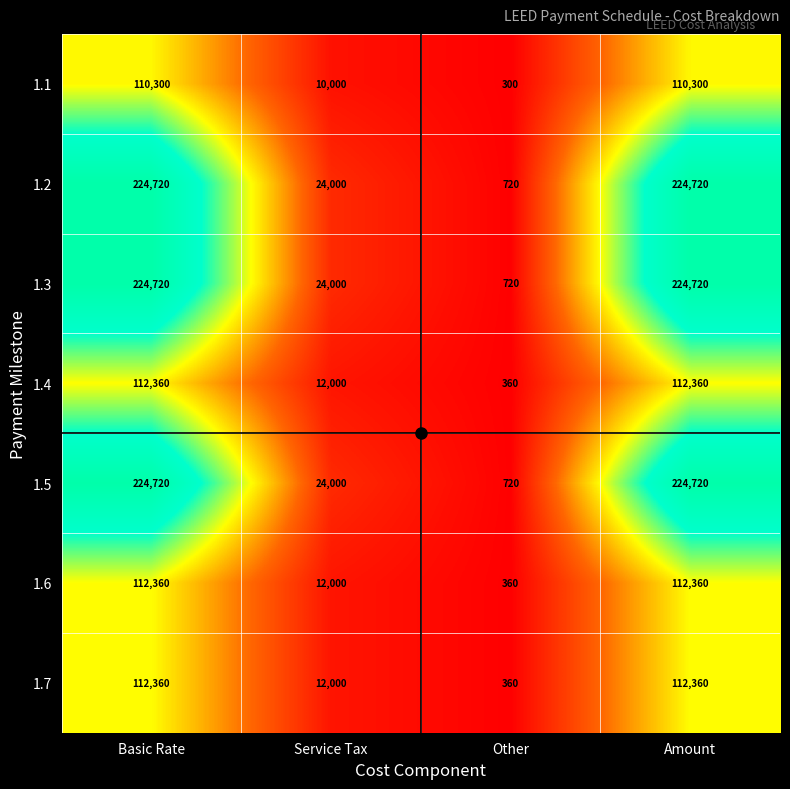

Which label corresponds to the smallest value in the chart?

Other